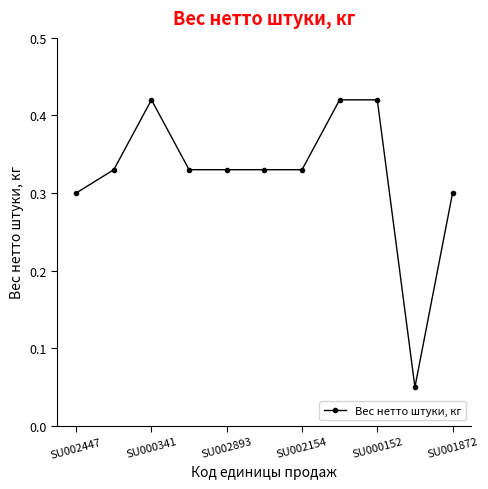

Count the values in the range 0 to 1.

11